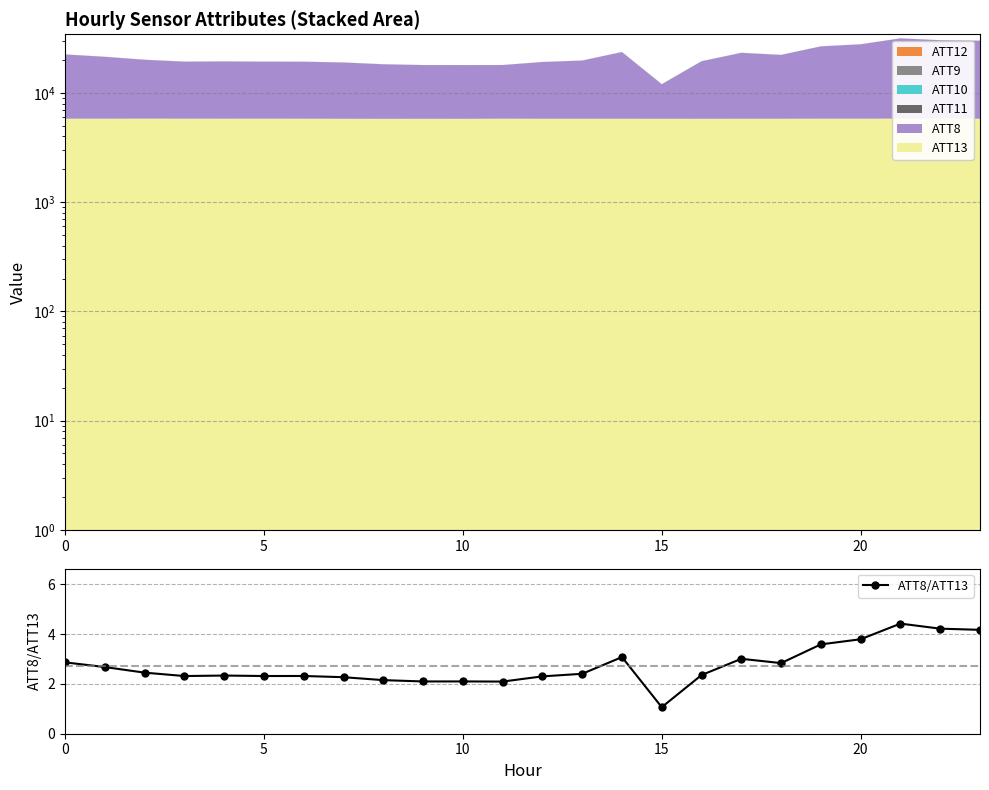

True or false: the data shows 2.4 at 16.

True